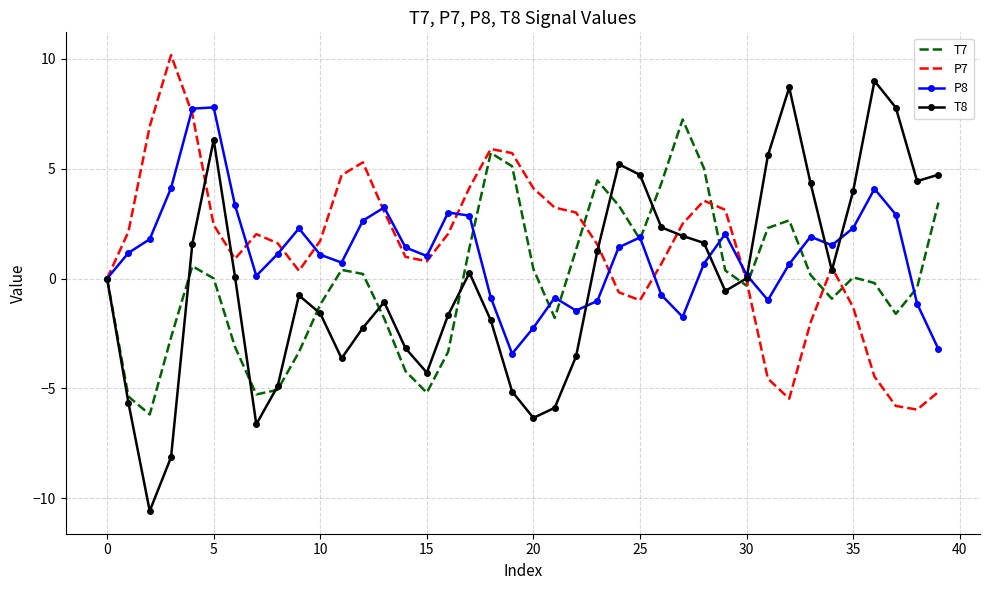

What is the lowest value of the P7 series?

-6.0